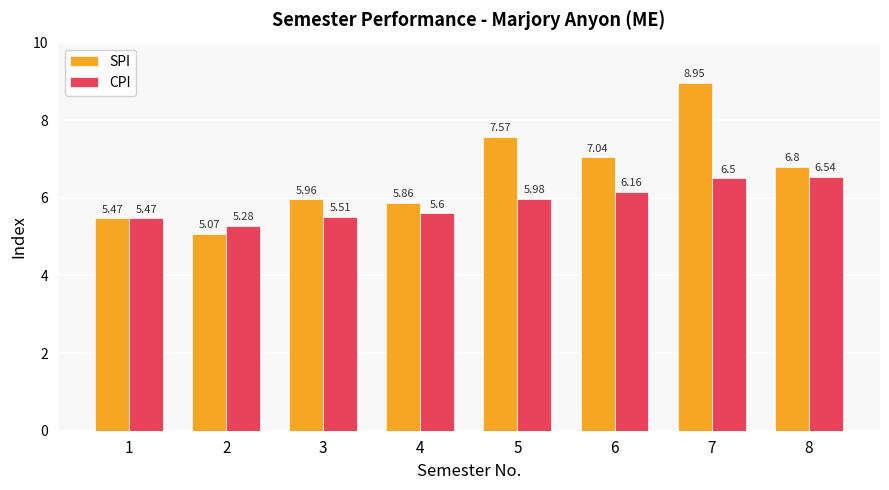

What is the difference between the maximum and minimum values in the SPI series?

3.9